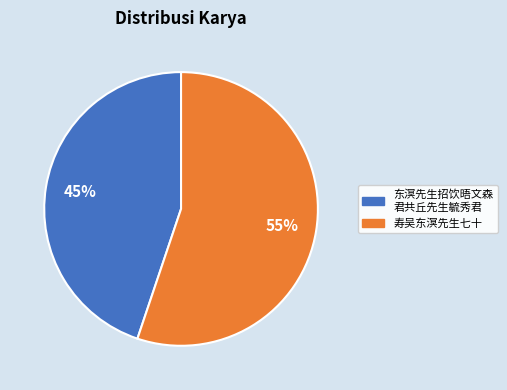

What is the smallest slice in the pie chart?

东溟先生招饮晤文森 君共丘先生毓秀君